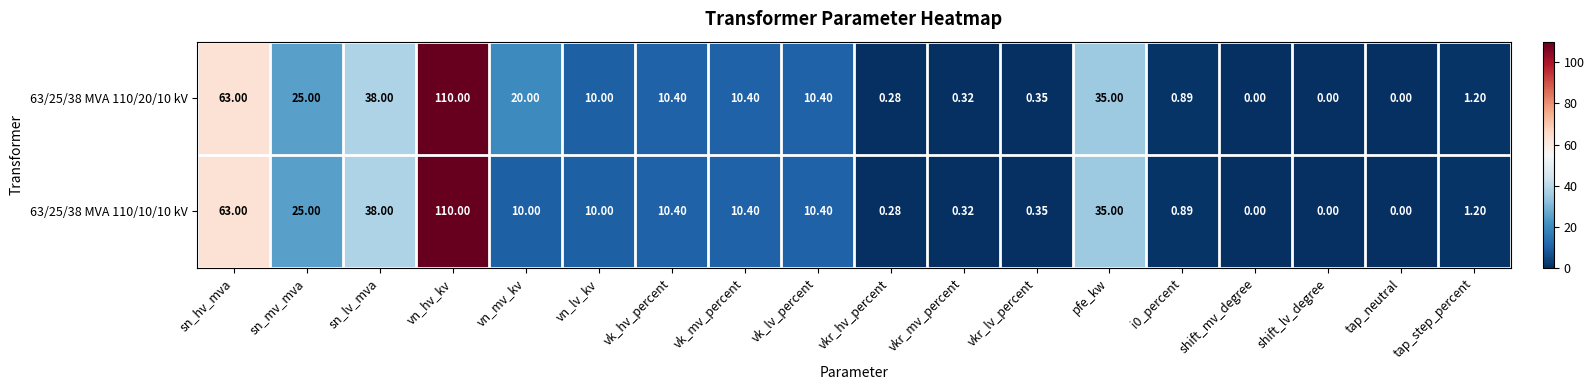

At how many categories does at least one series exceed 70?

1